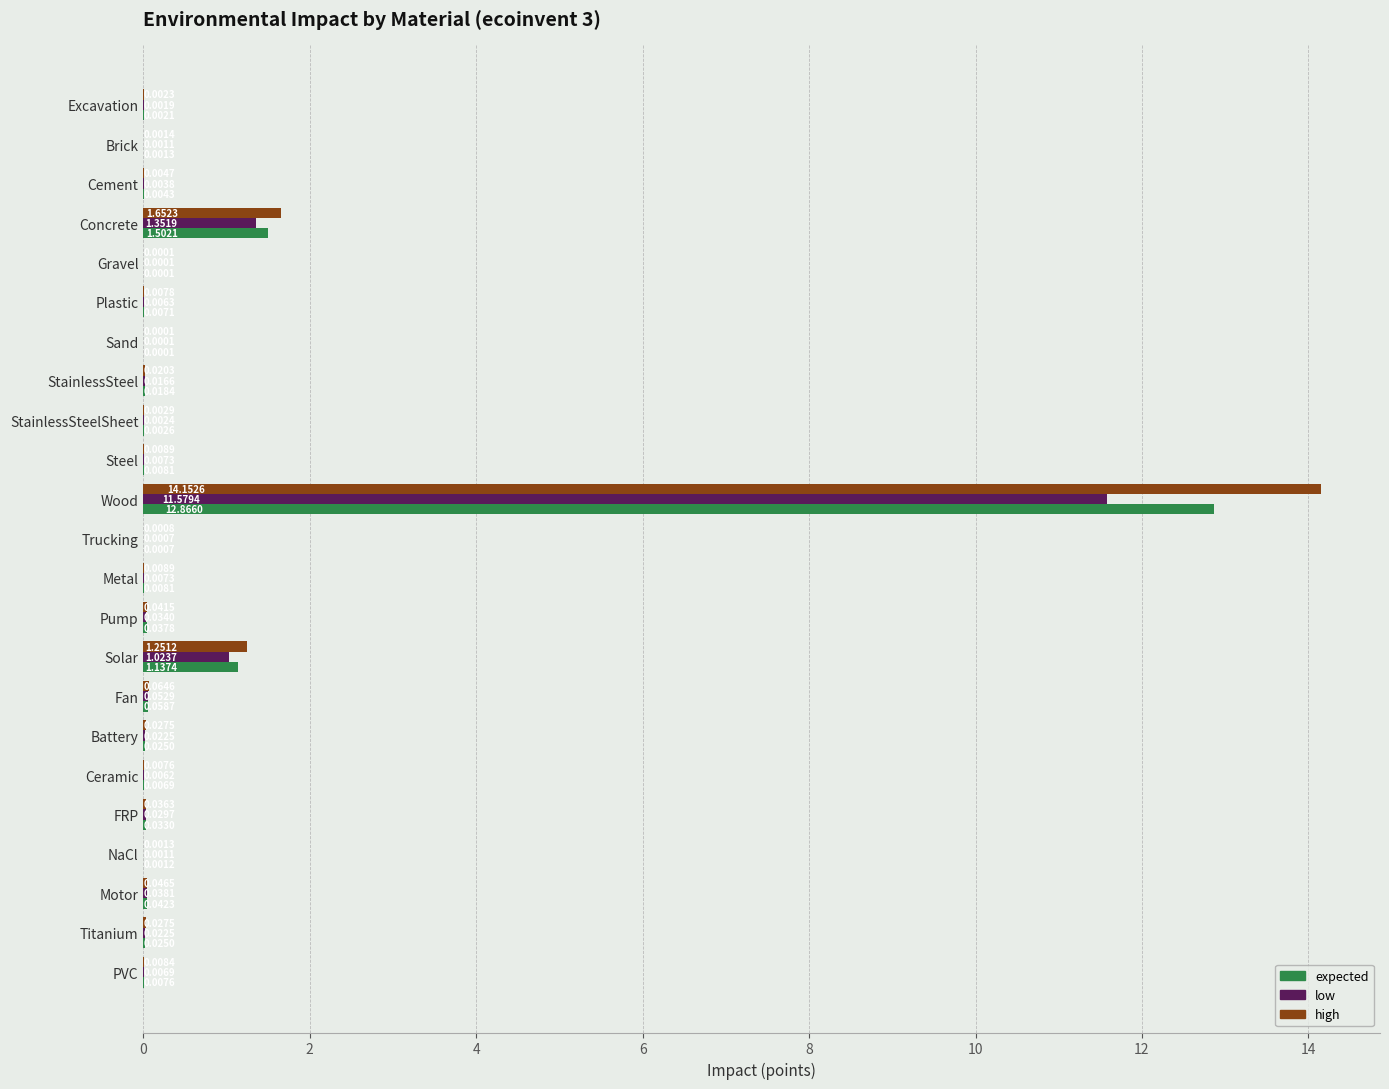

At which label does low reach its peak?

Wood